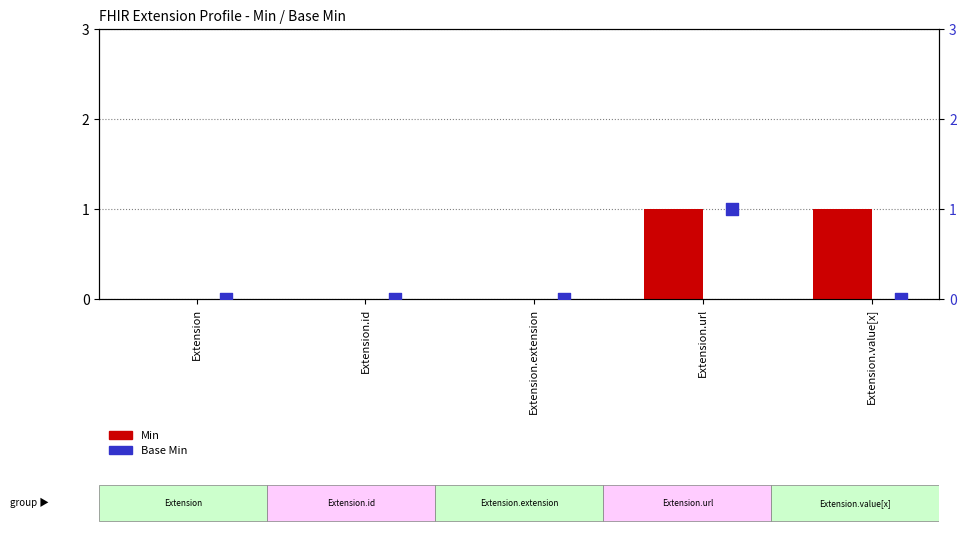

Which series contains the highest Y value?

Min